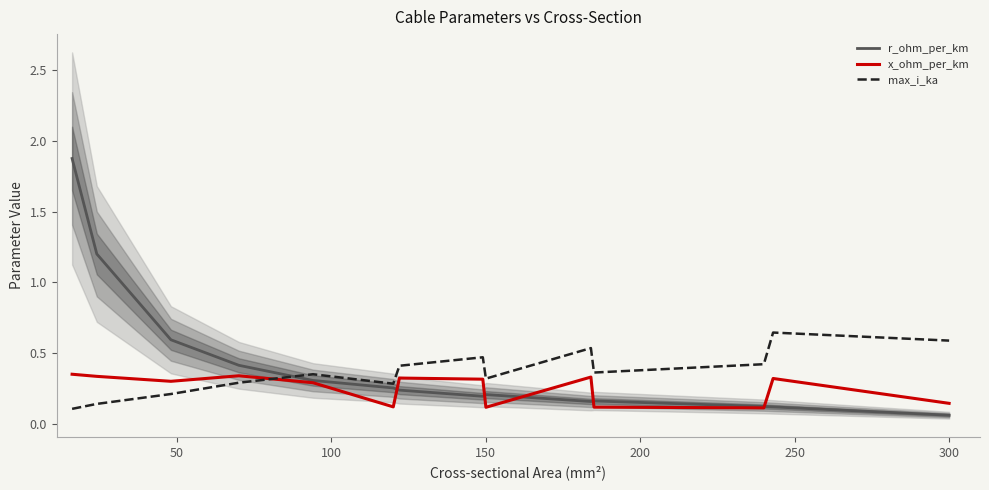

True or false: r_ohm_per_km and x_ohm_per_km cross at least once.

True